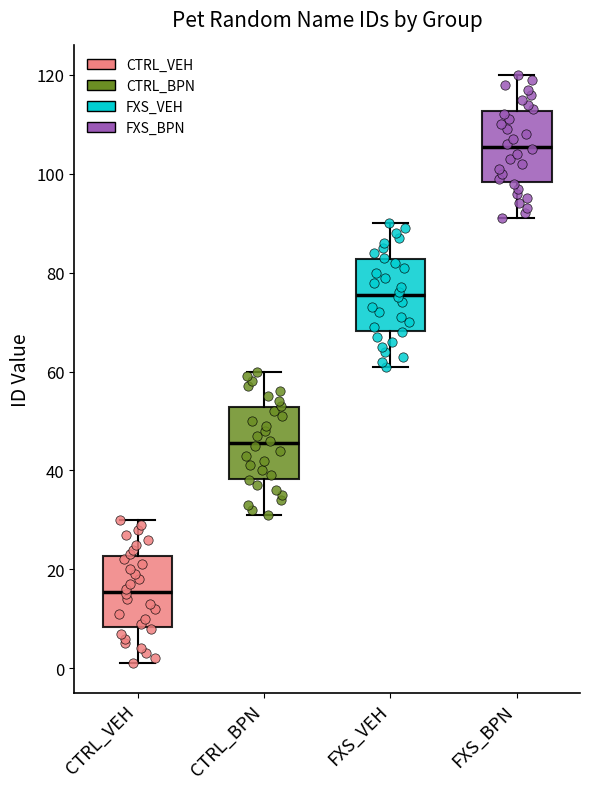

Which box's median line is the lowest?

CTRL_VEH